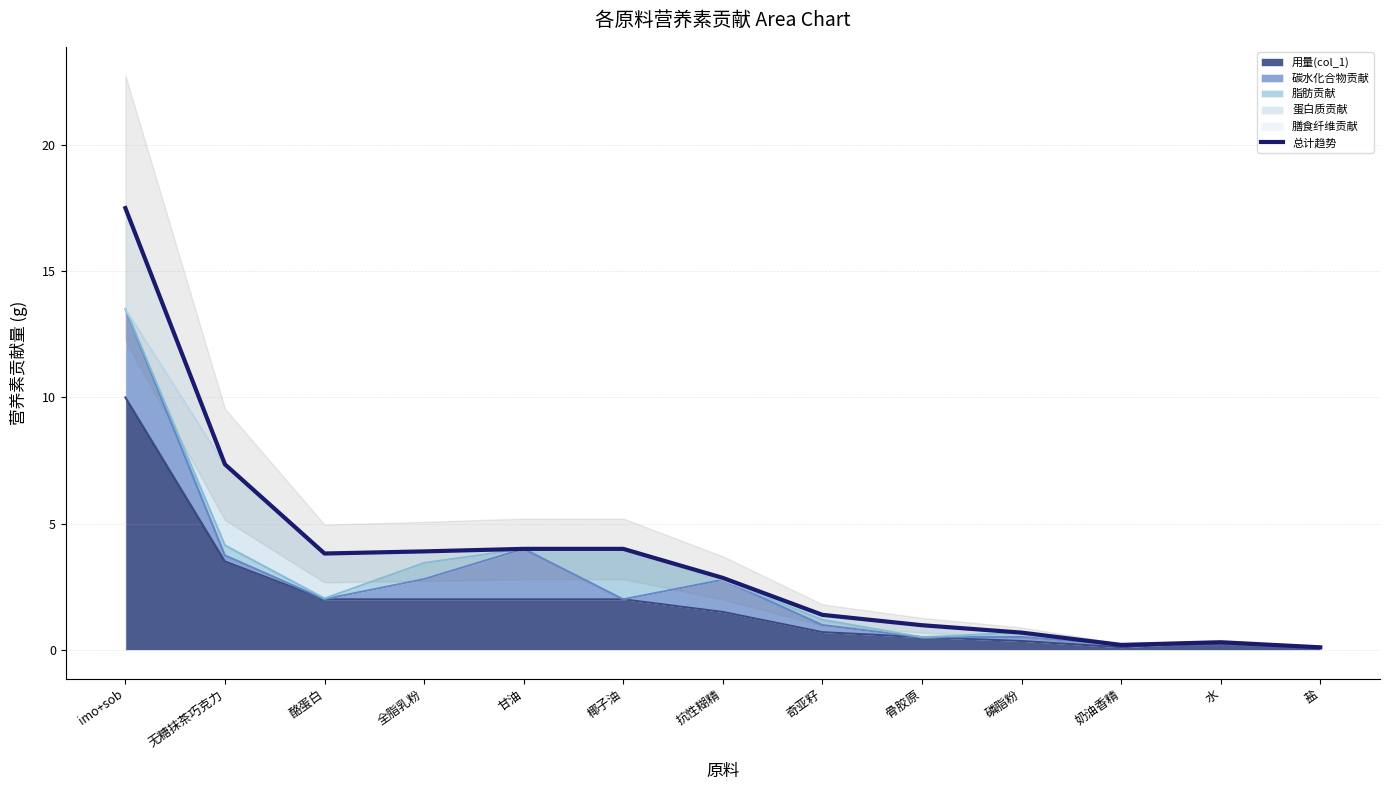

How many lines are shown in the chart?

1